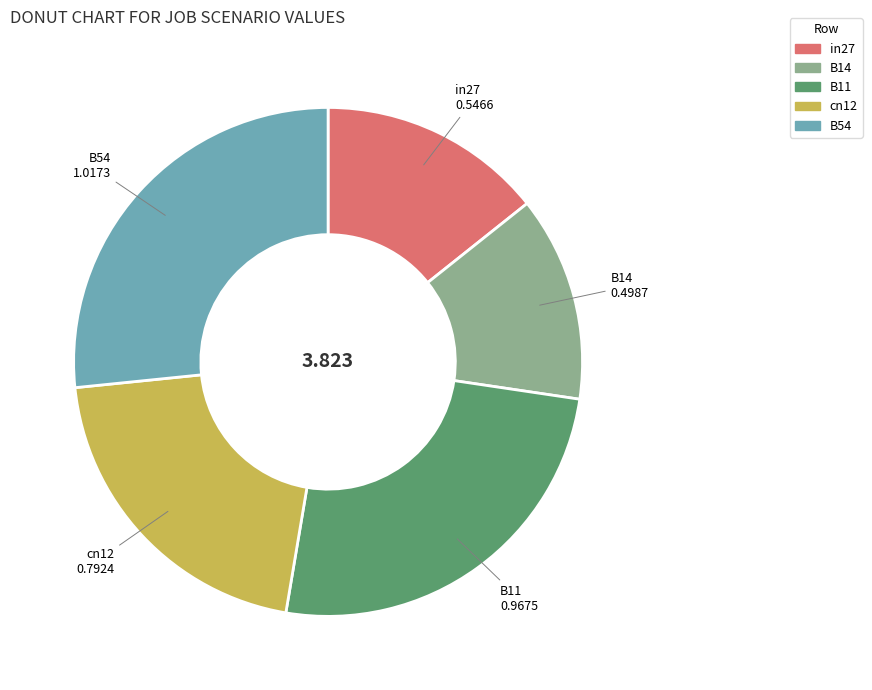

Does in27 account for over 50% of the chart?

No